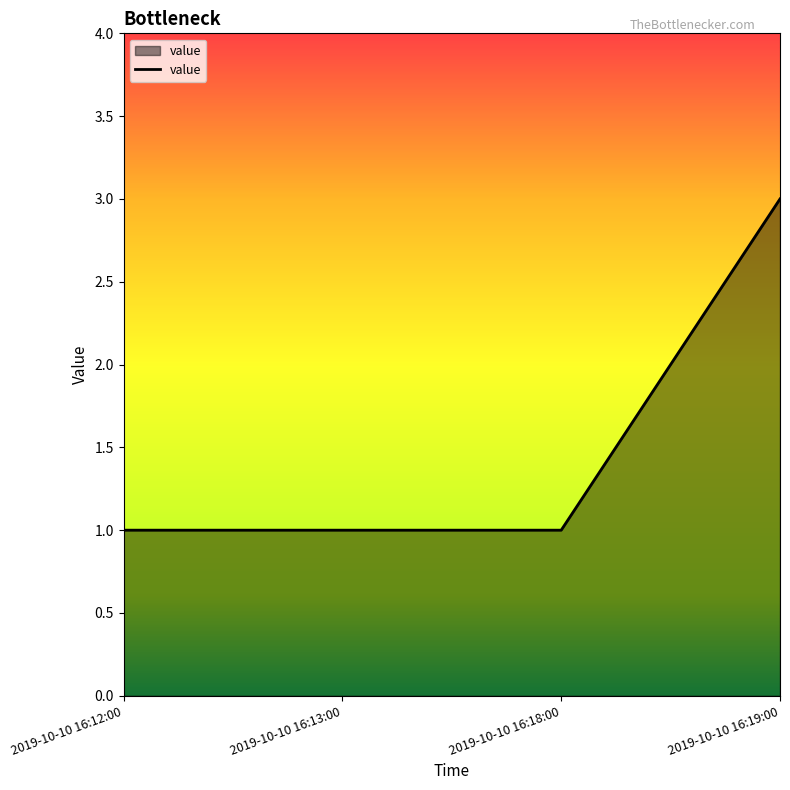

Count the values in the range 1 to 3.

4